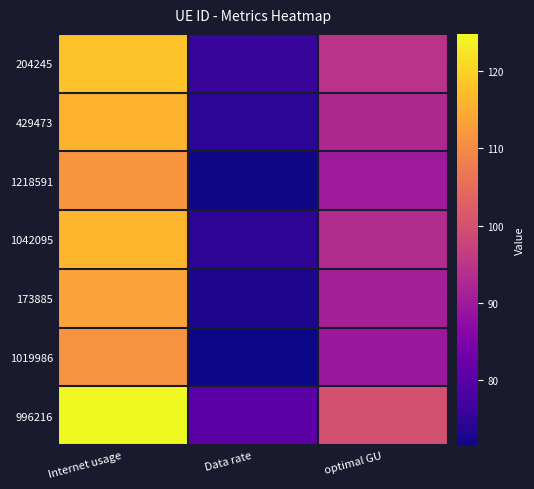

At how many categories does at least one series exceed 101?

1